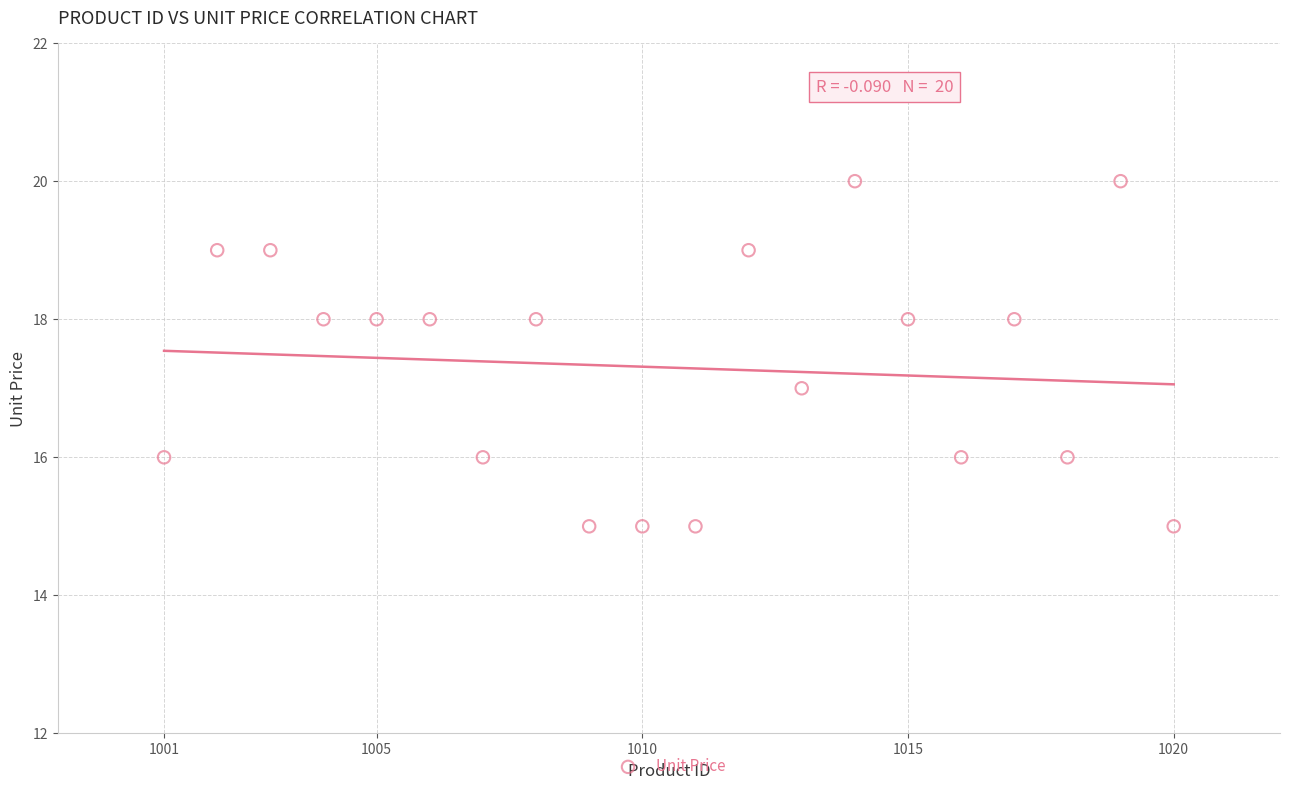

What is the range of X values (max minus min)?

19